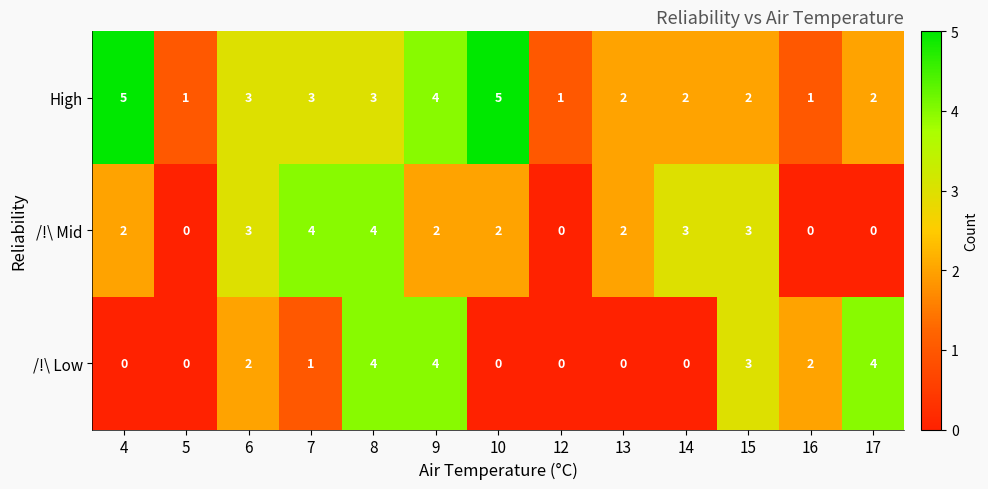

The /!\ Mid series shows 0 at 12. True or false?

True